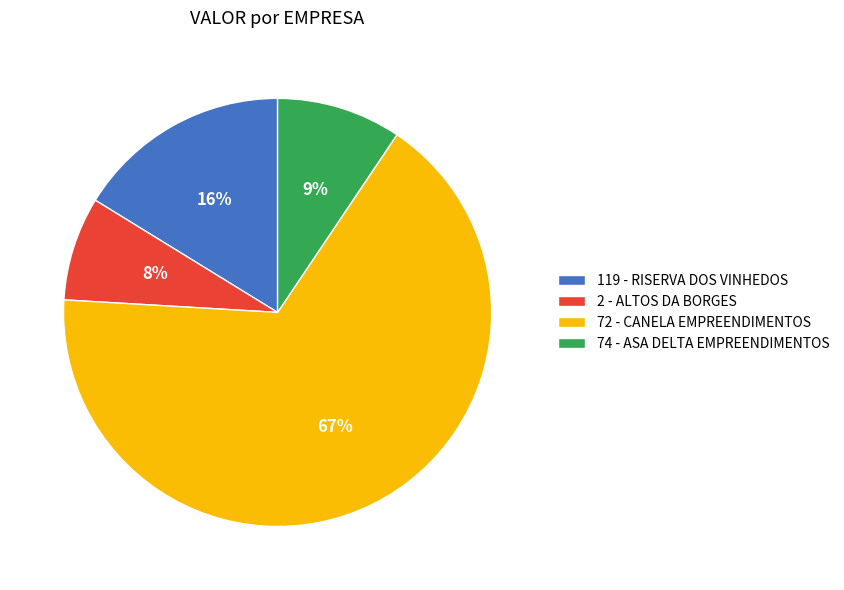

What percentage is the 72 - CANELA EMPREENDIMENTOS slice, to the nearest percent?

67%